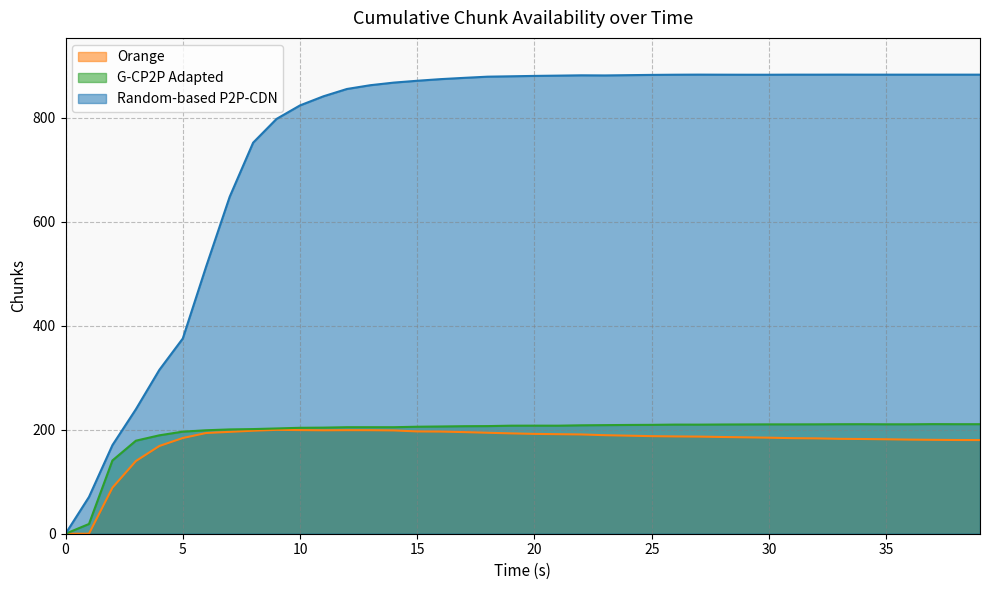

Count the number of categories in the chart.

40